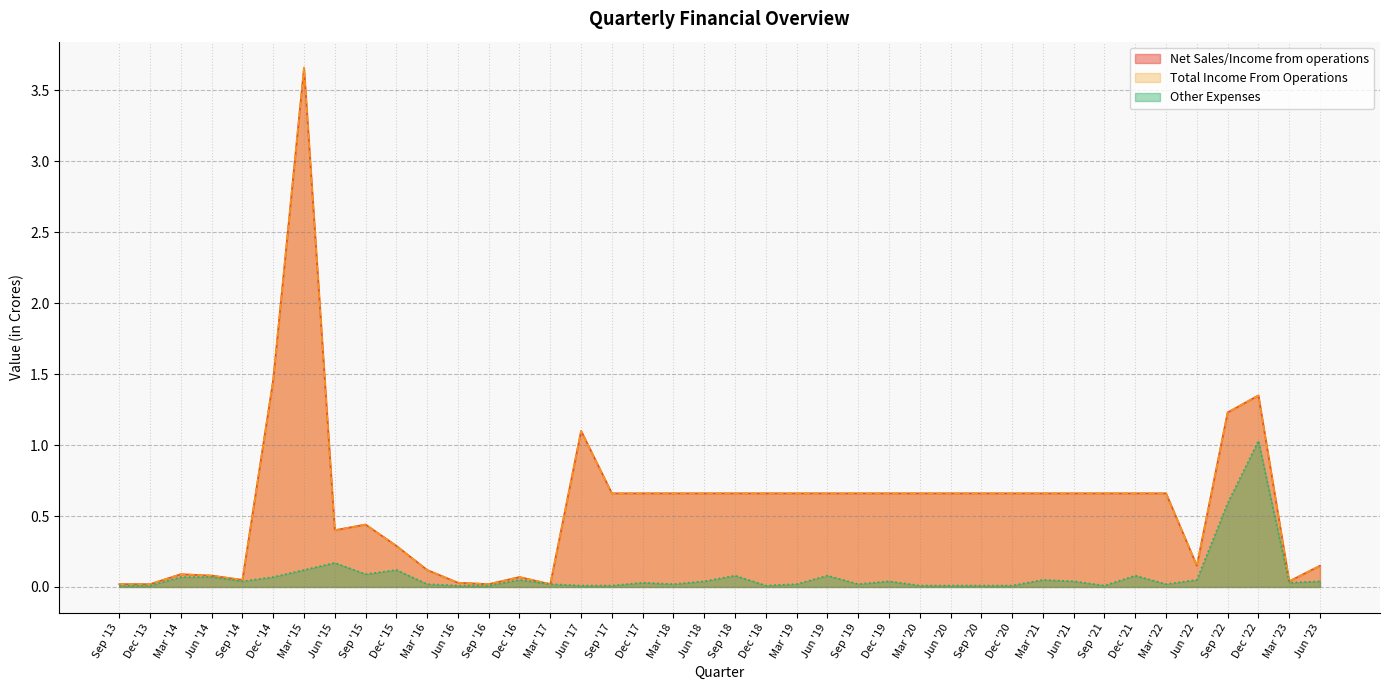

Where is the first local maximum for Total Income From Operations?

Mar '14